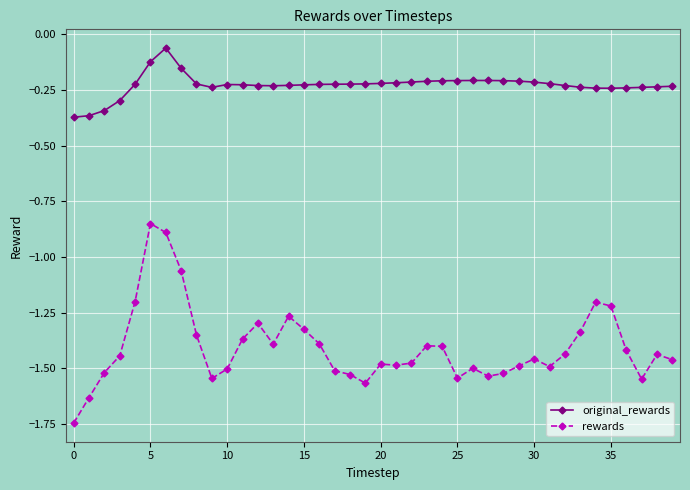

Which series has the largest total across all categories?

original_rewards